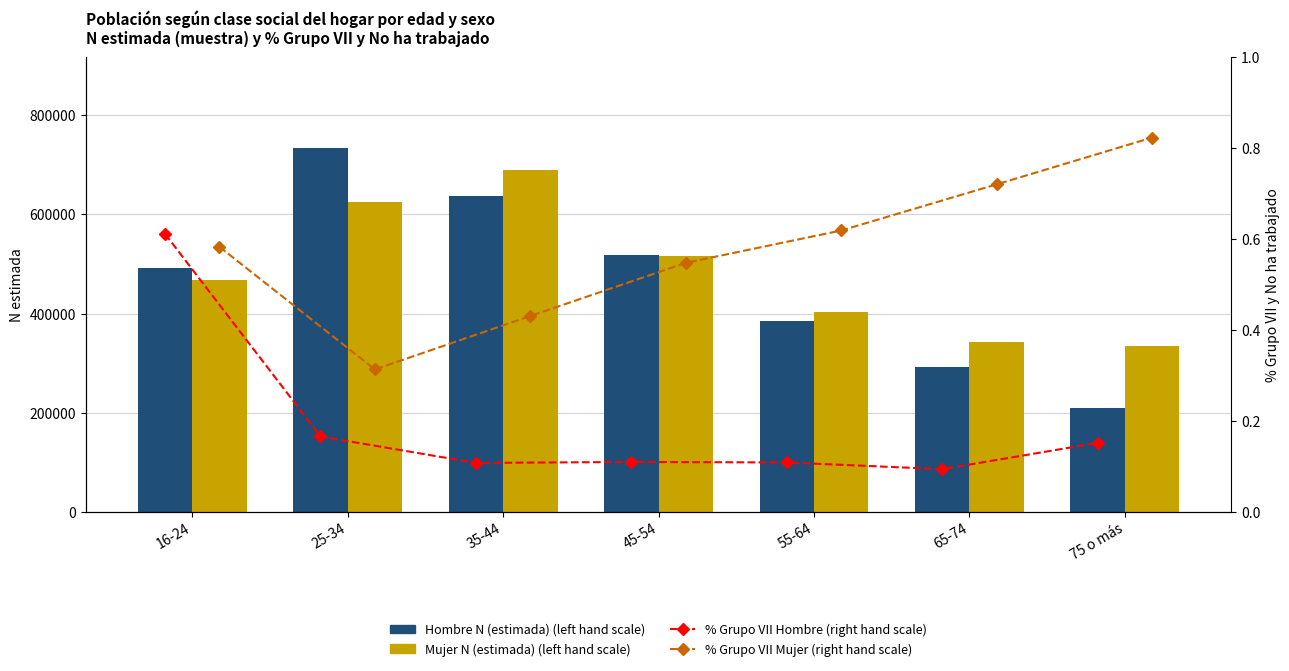

What is the approximate value of Mujer N (estimada) (left hand scale) at 35-44?

689744.0